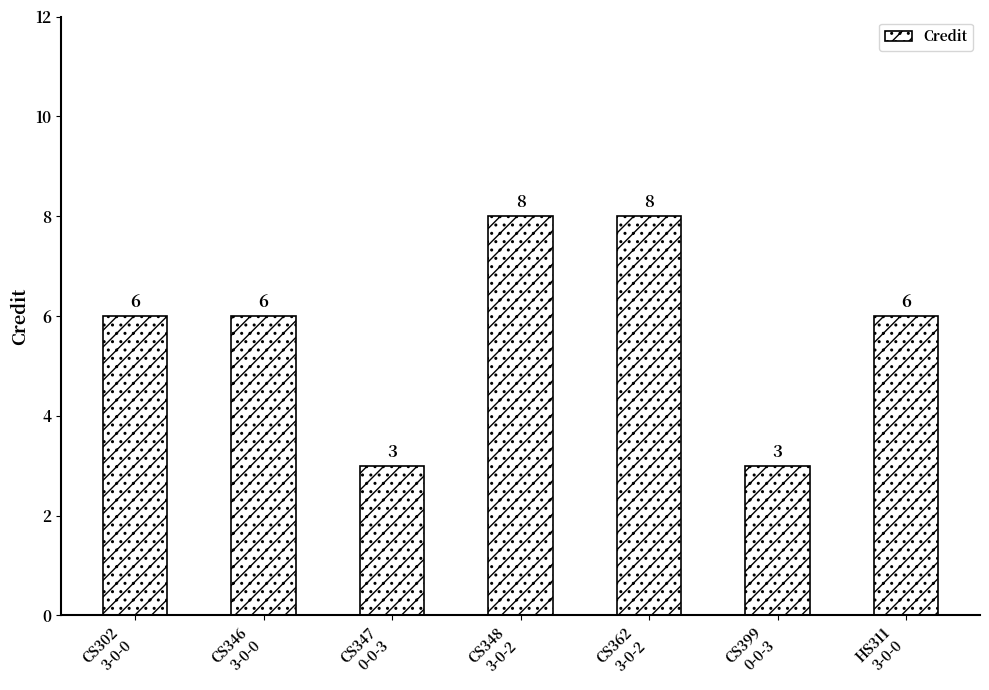

How many values are between 3 and 8?

7